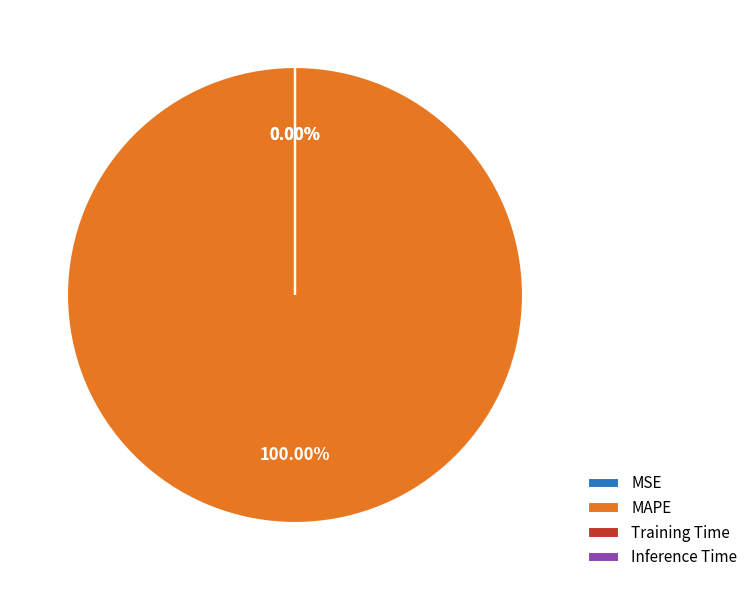

Which slice is the smallest?

MSE